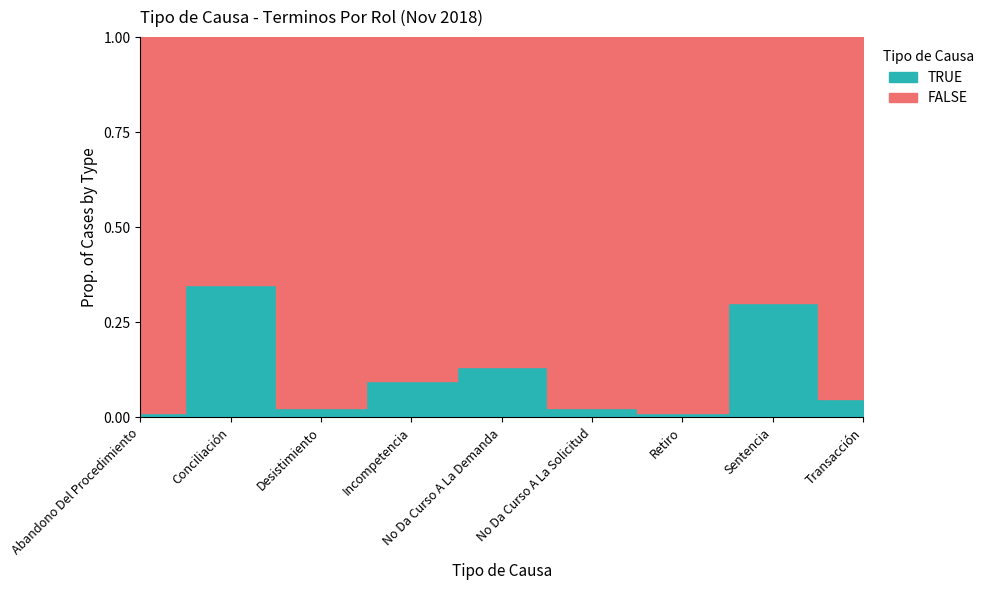

Reading right to left, extract all data points from this chart.

Transacción=0.0	Sentencia=0.3	Retiro=0.0	No Da Curso A La Solicitud=0.0	No Da Curso A La Demanda=0.1	Incompetencia=0.1	Desistimiento=0.0	Conciliación=0.3	Abandono Del Procedimiento=0.0